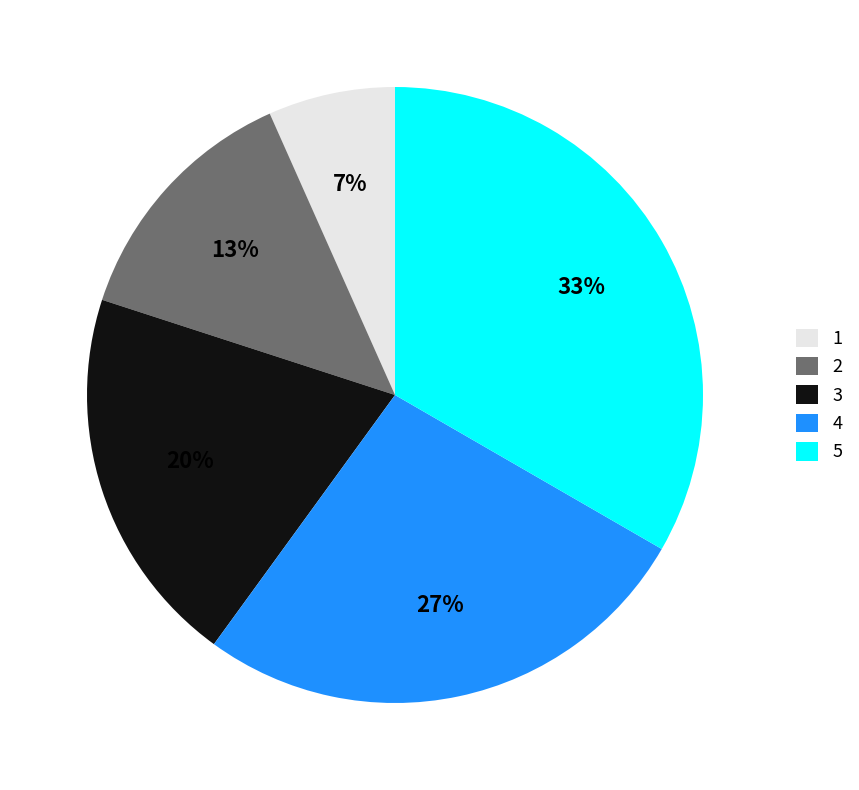

Is the sum of 4 and 3 greater than half?

No